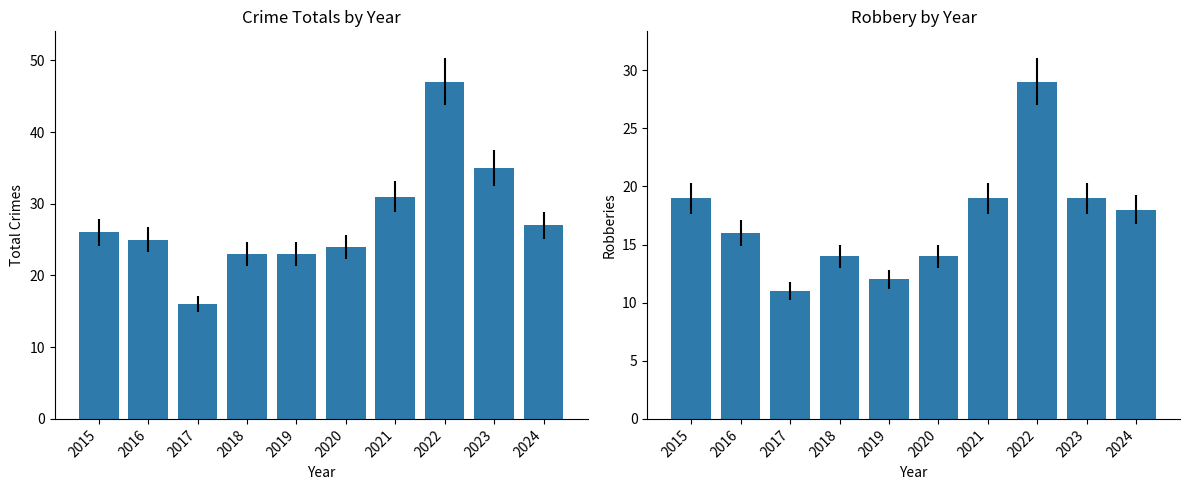

At which label does Robbery reach its minimum?

2017